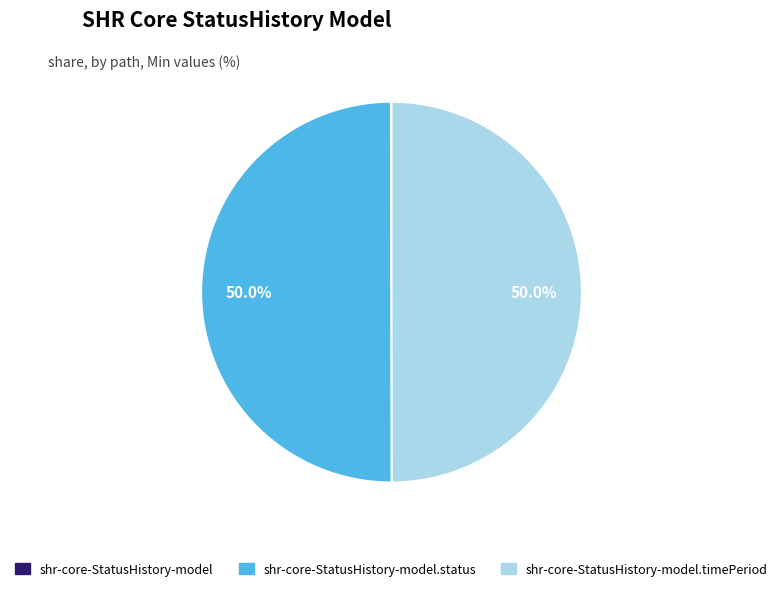

What percentage is the shr-core-StatusHistory-model.status slice, to the nearest percent?

50%